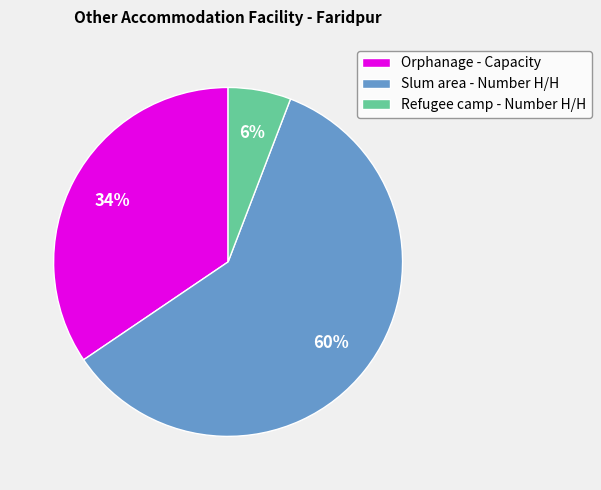

Does Slum area - Number H/H represent more than half of the total?

Yes